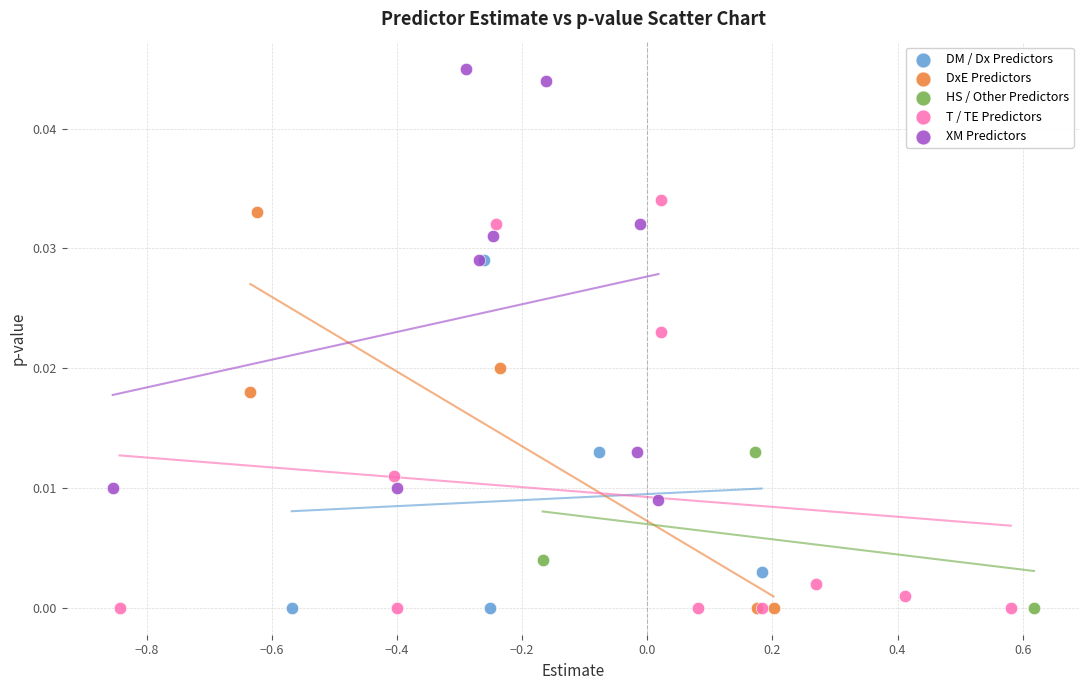

Which series contains the highest Y value?

XM Predictors